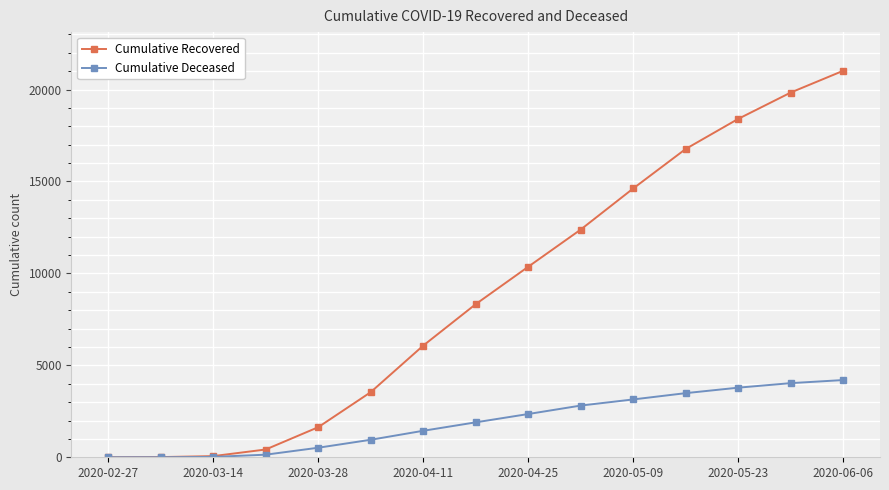

Which series has the largest range (max minus min)?

Cumulative Recovered